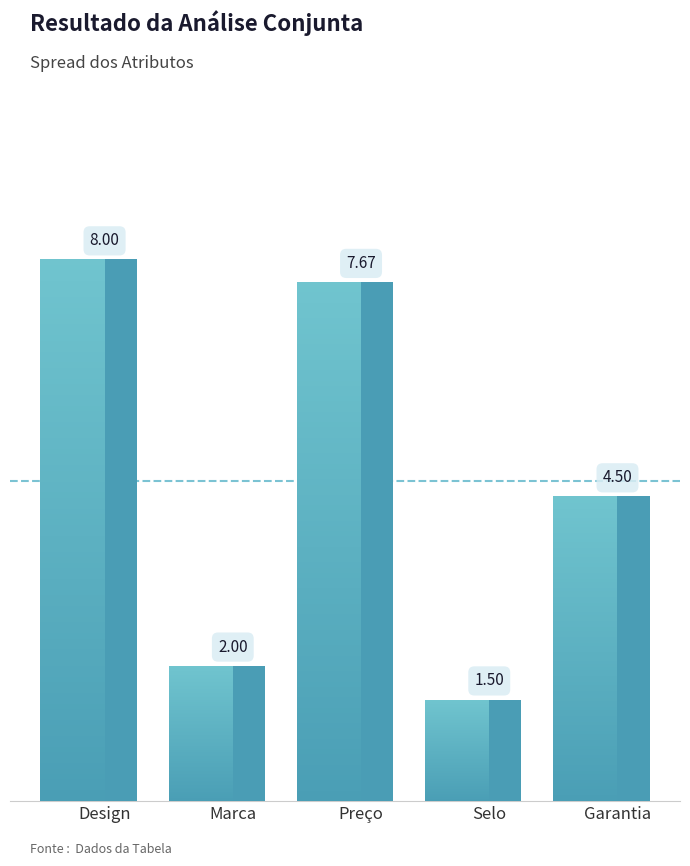

Which category has the lowest value across all series?

Selo